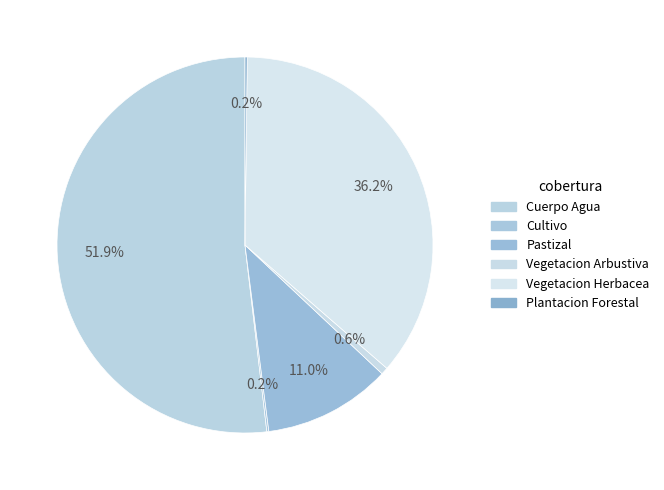

True or false: Cultivo accounts for 8% of the total.

False